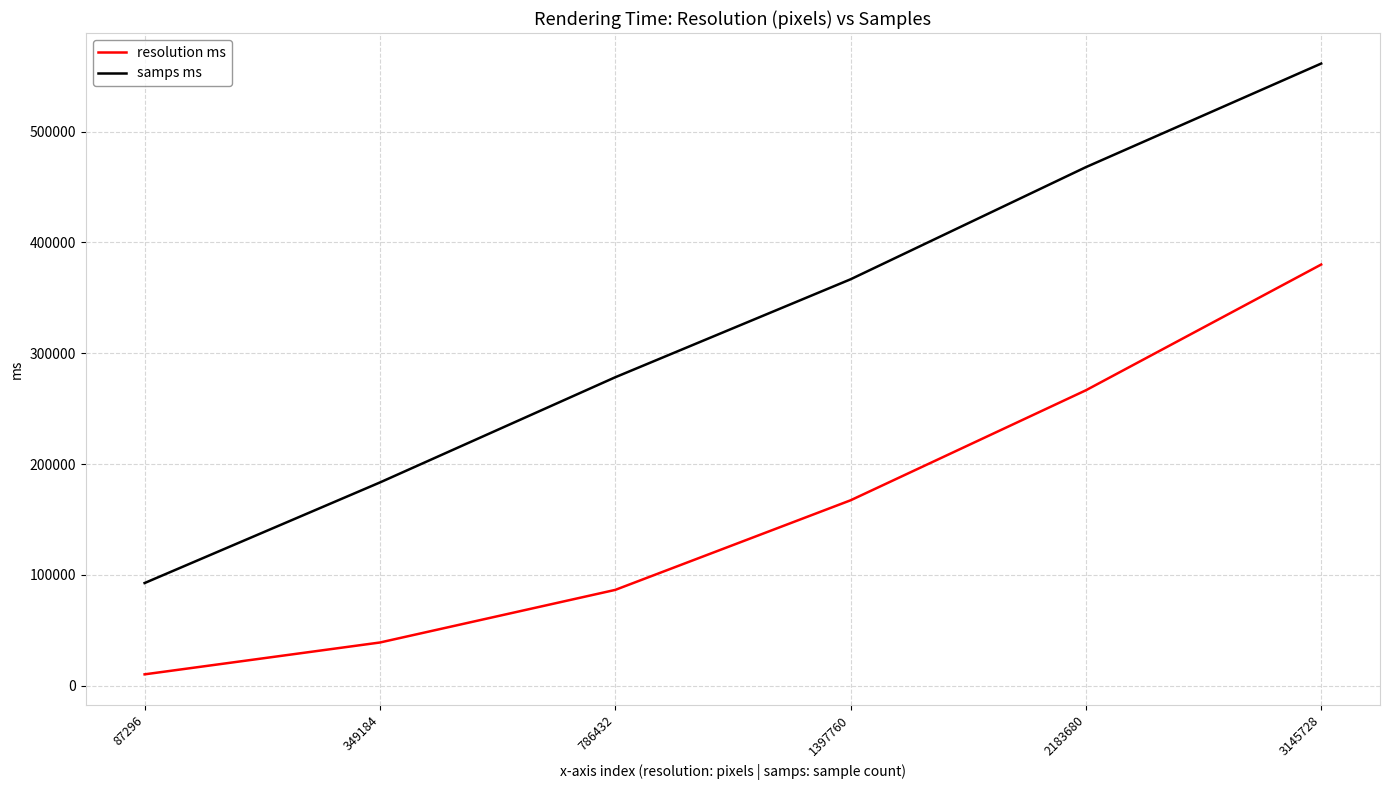

Read the resolution ms value at 3145728, to the nearest 100.

380000